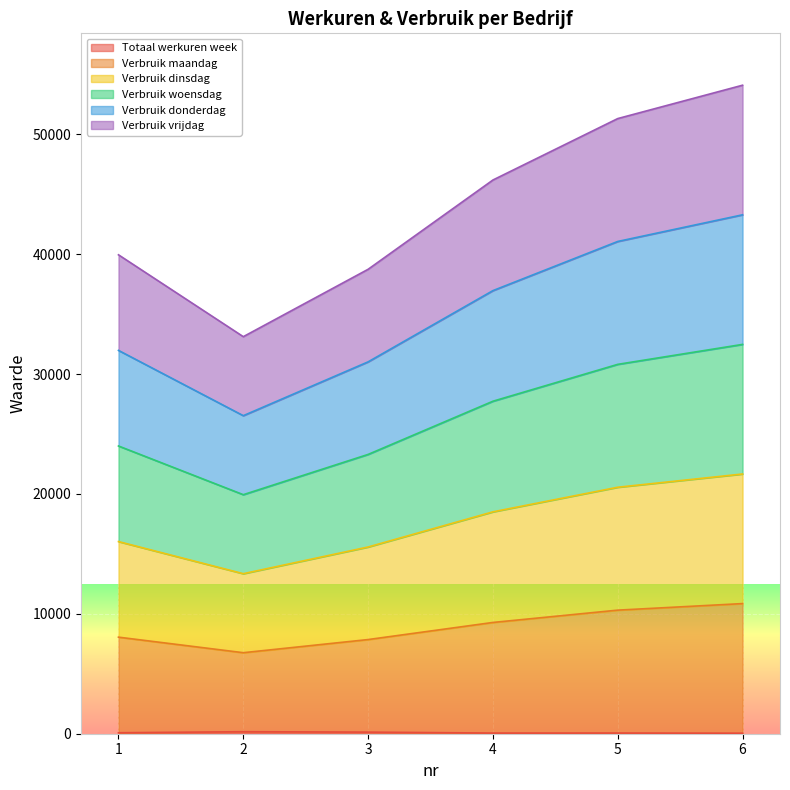

True or false: Verbruik maandag has a value of 26215.4 at 6.

False